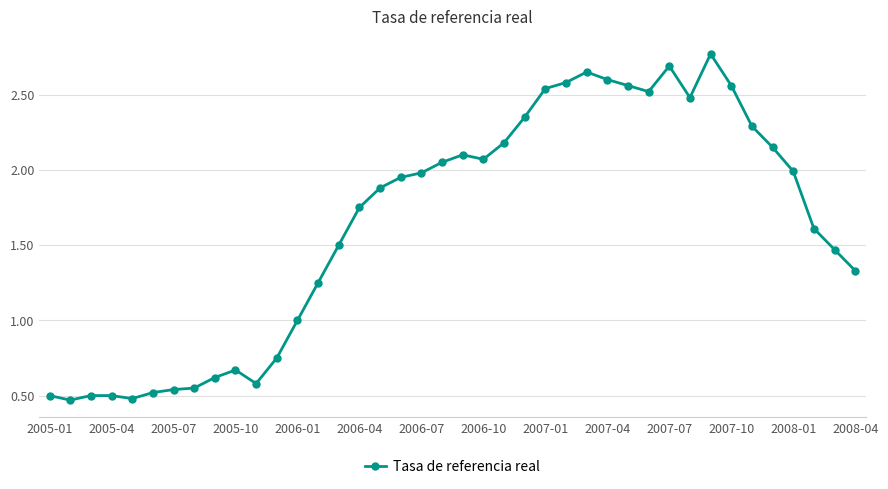

What is the difference between the second highest and second lowest values?

2.2